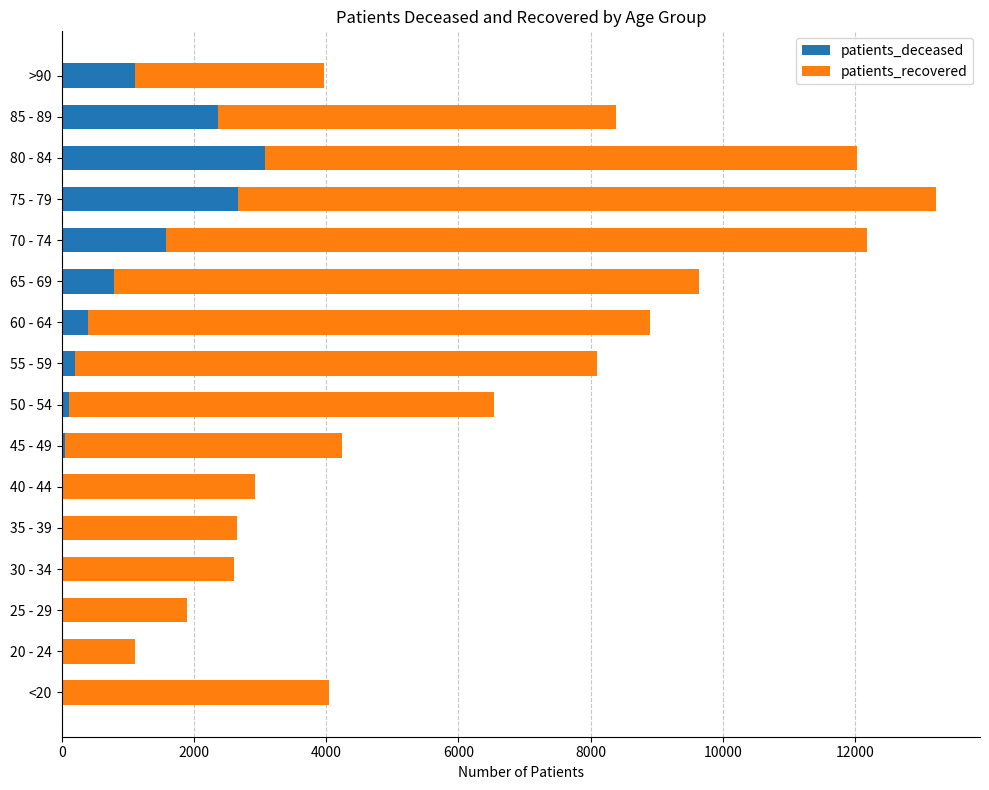

What is the highest value of the patients_deceased series?

3081